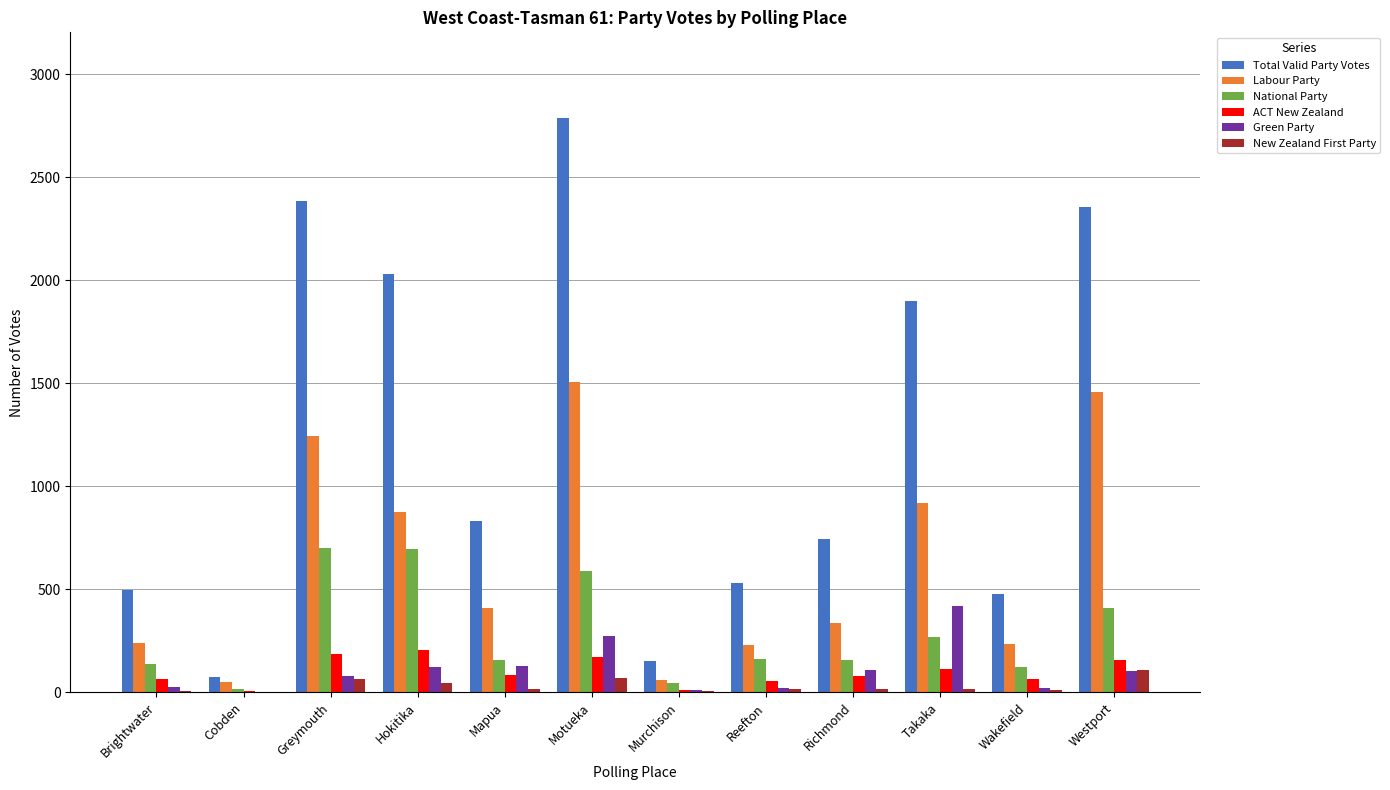

The New Zealand First Party series shows 16 at Takaka. True or false?

True